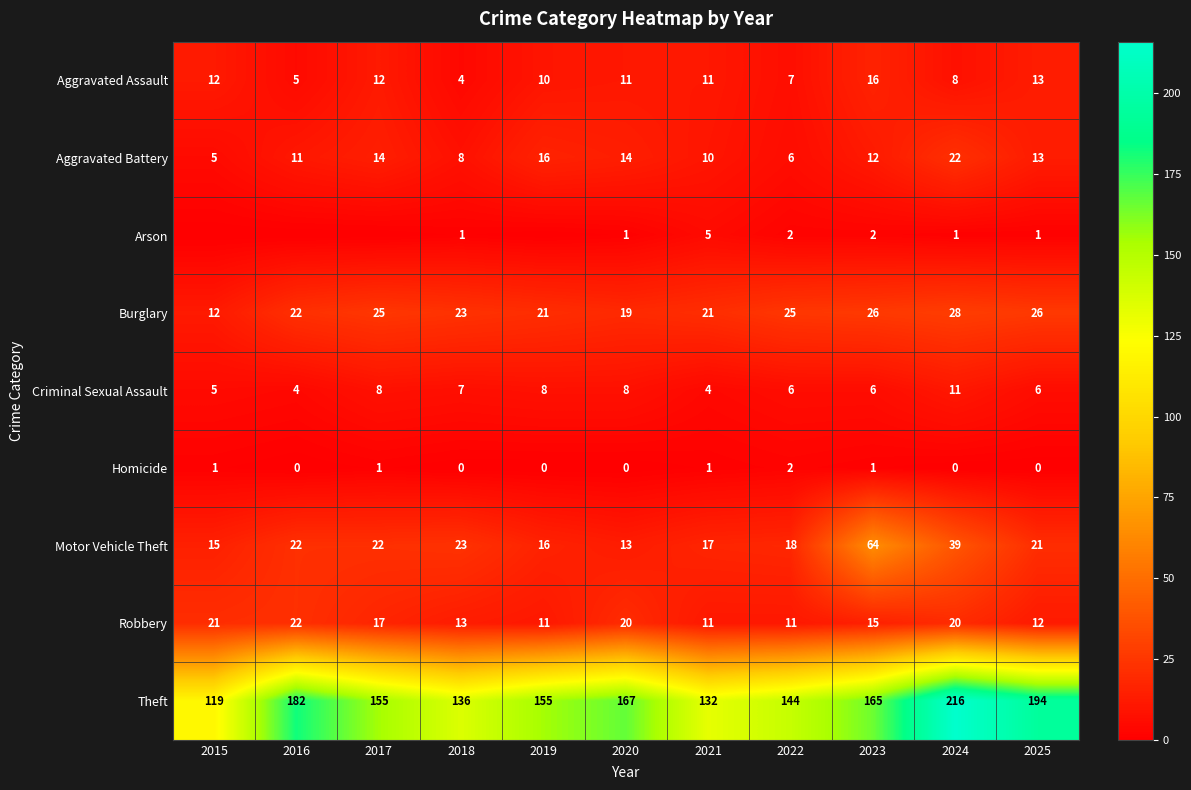

True or false: Aggravated Battery has a value of 4 at 2025.

False